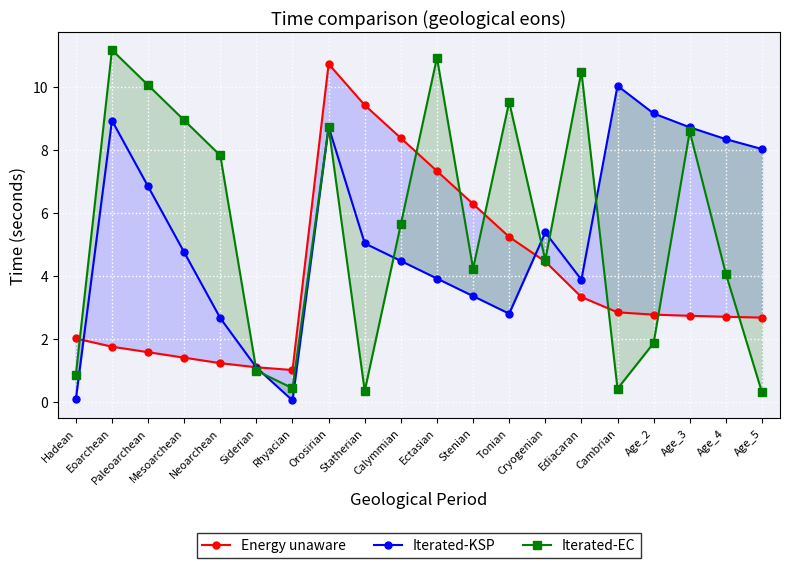

Does the chart display data point markers on the line(s)?

Yes